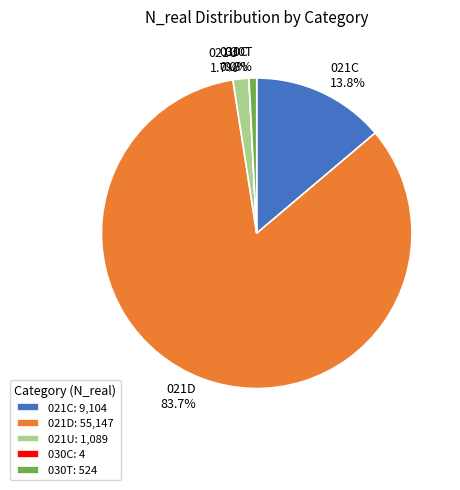

To the nearest percent, what portion does 030T represent?

1%